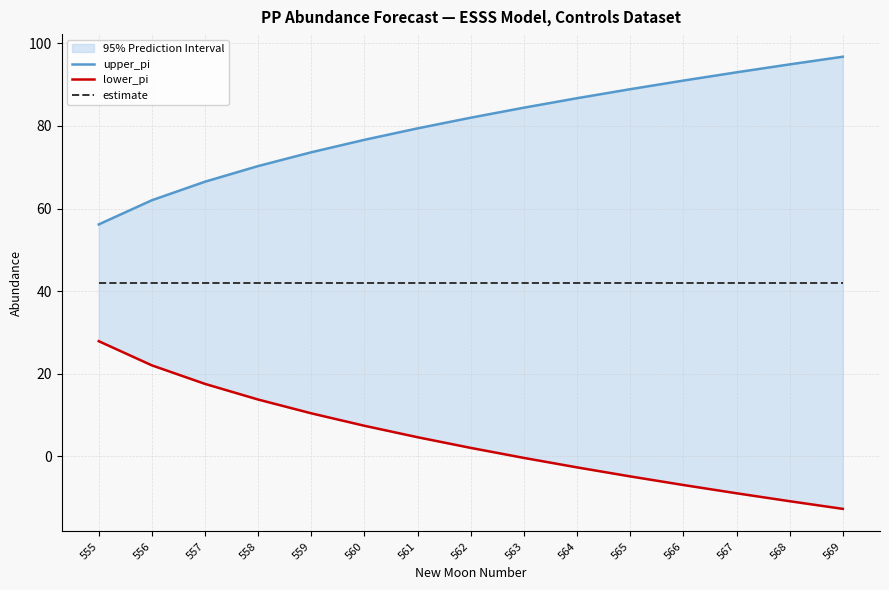

What are all the series names shown in the legend?

upper_pi, lower_pi, estimate